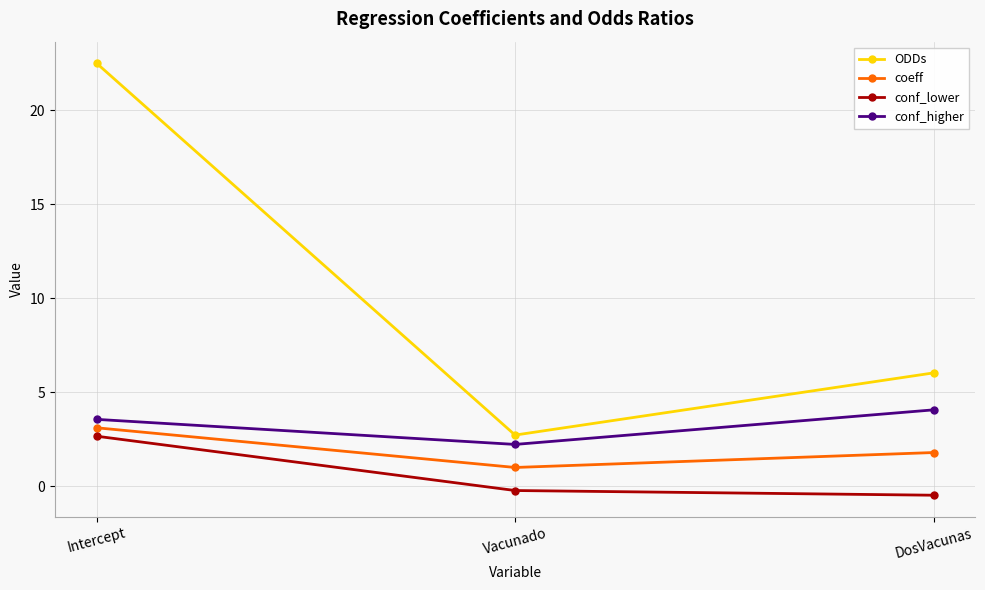

At which label does conf_higher first exceed 3?

Intercept